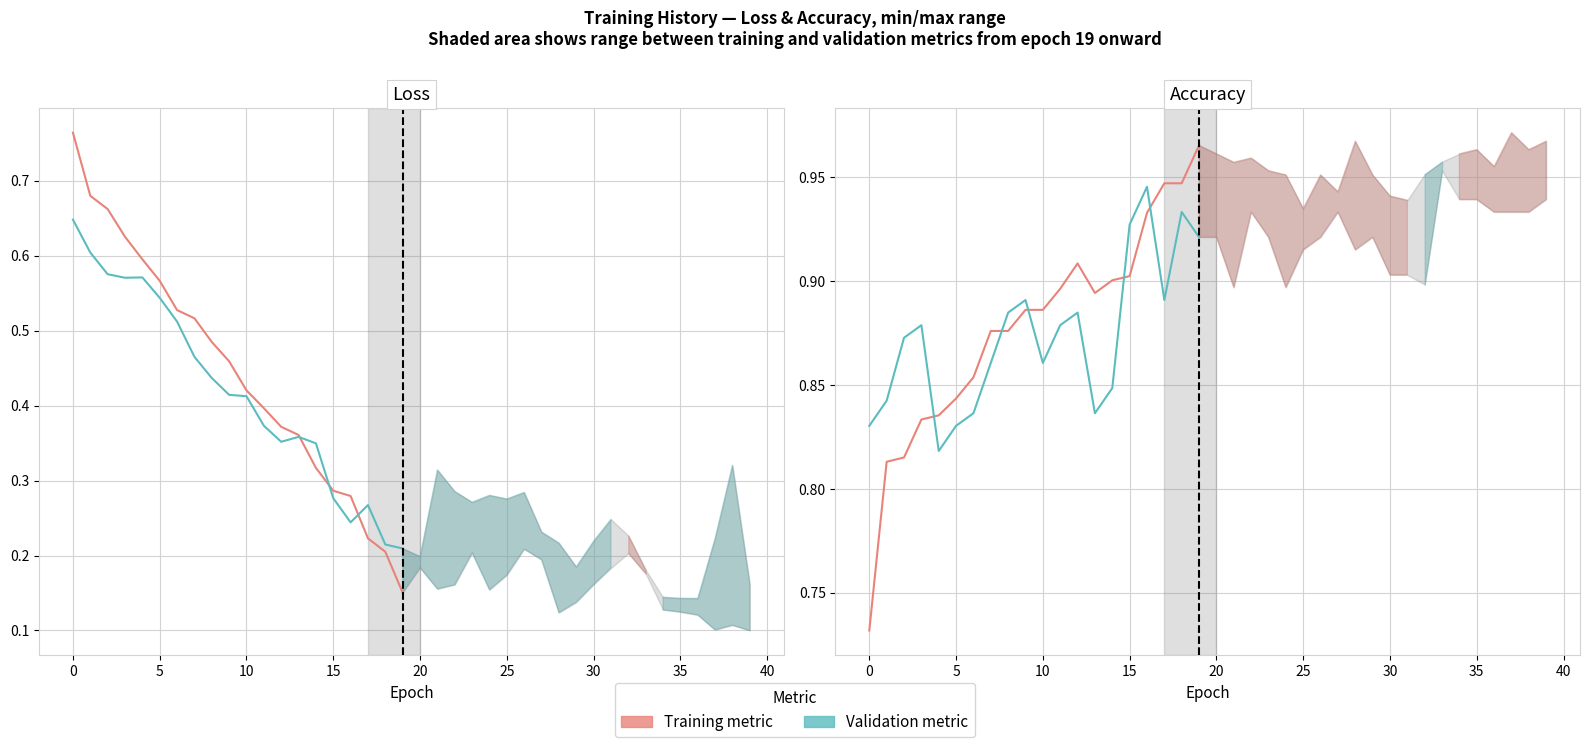

Which series ends up on top after the final intersection of loss and acc?

acc